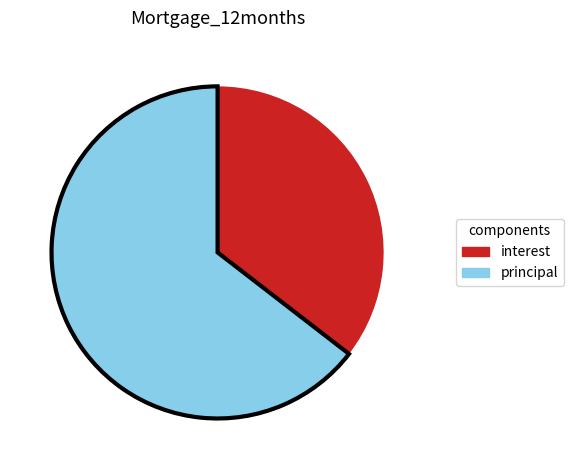

Does any single category account for the majority?

Yes